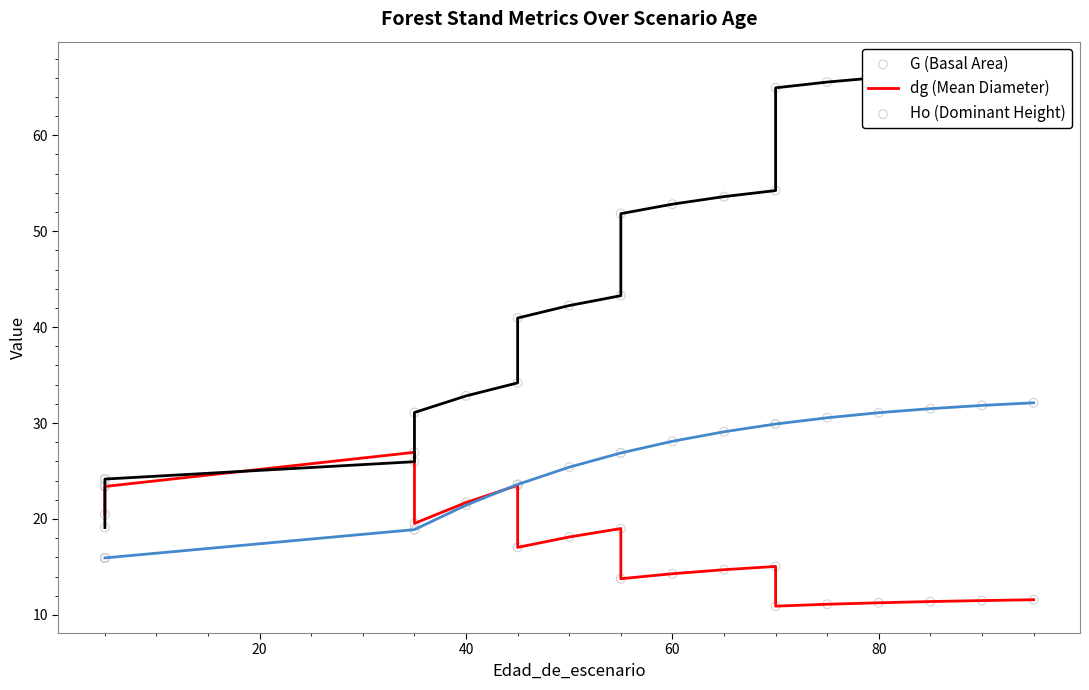

At how many categories does at least one series exceed 54?

7